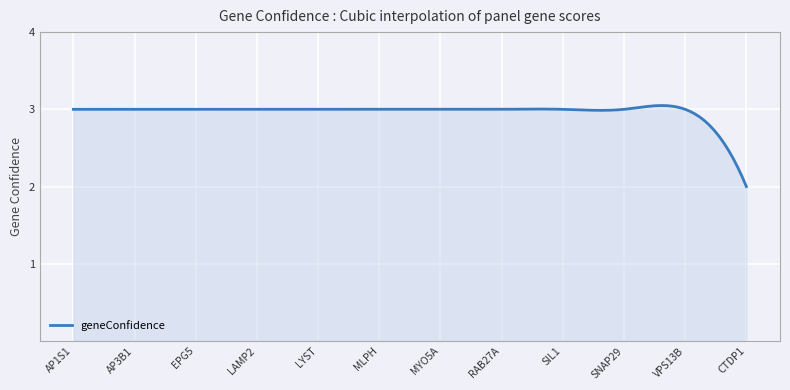

What is the difference between the maximum and minimum values?

1.0